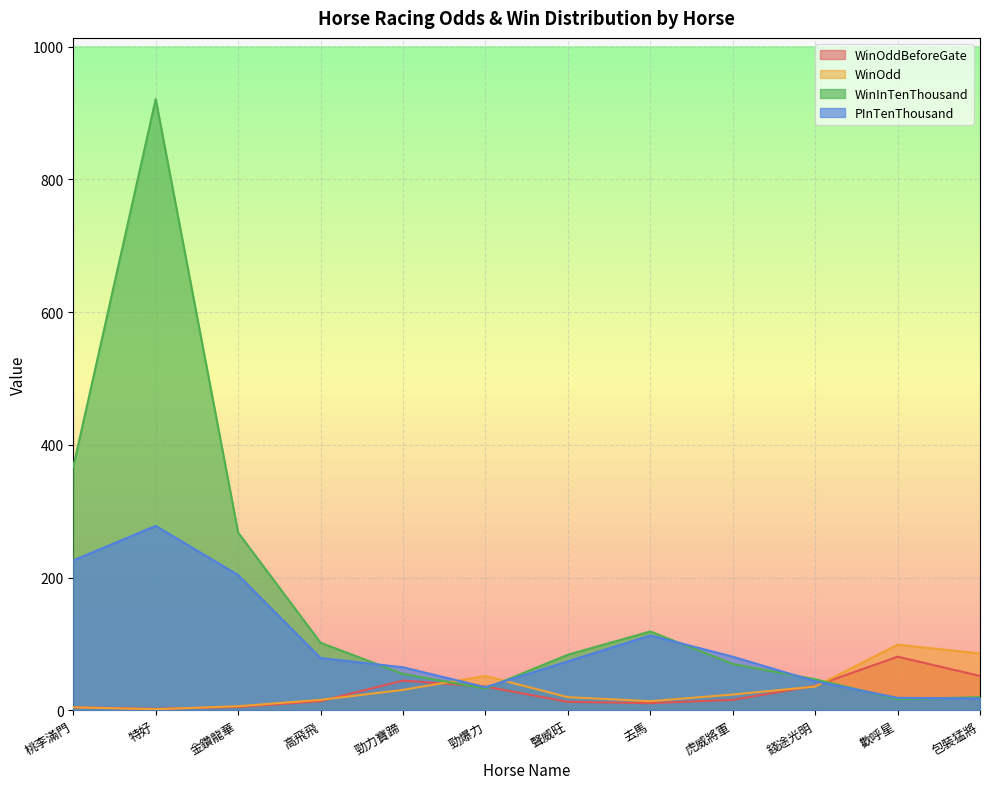

Where does the PInTenThousand series first go above 79?

桃李滿門